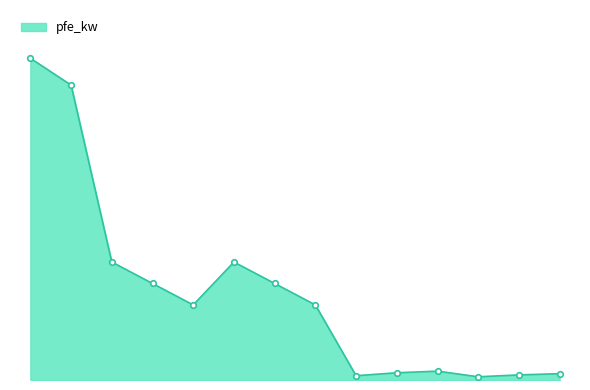

Does the chart have visible grid lines?

No